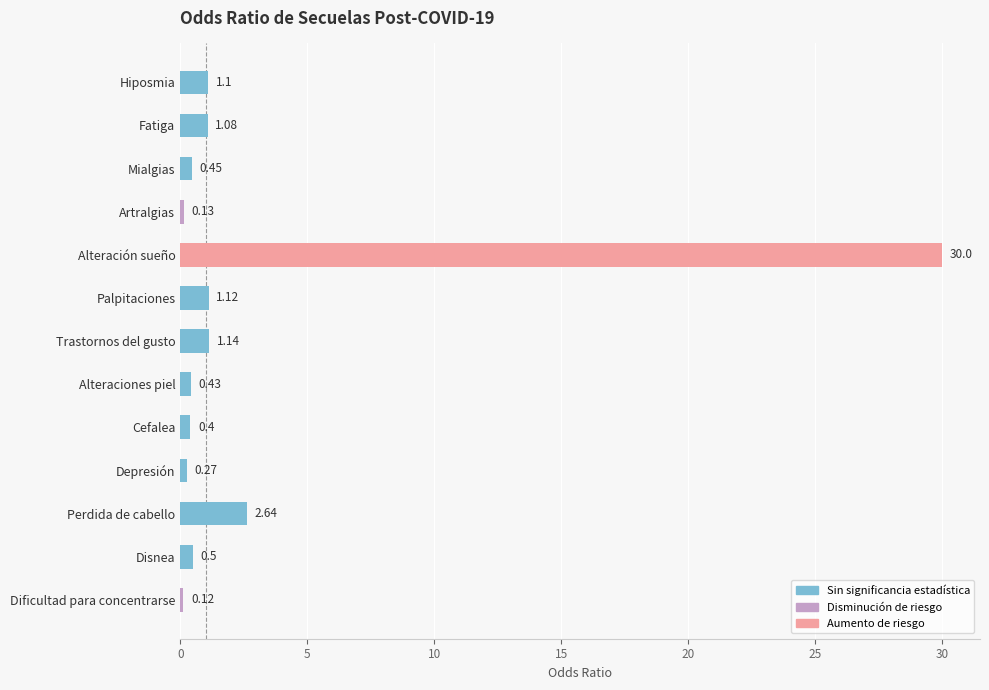

The chart shows a value of 12.5 at Alteración sueño. True or false?

False